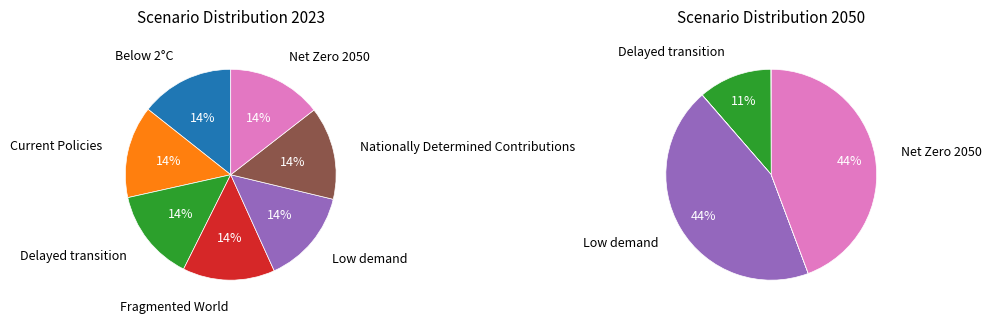

What is the smallest slice in the pie chart?

Fragmented World